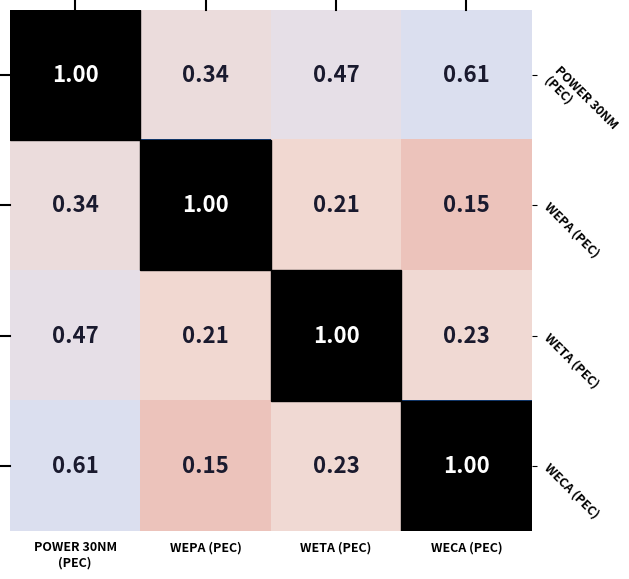

At which label is WEPA (PEC) closest to 0?

WECA (PEC)